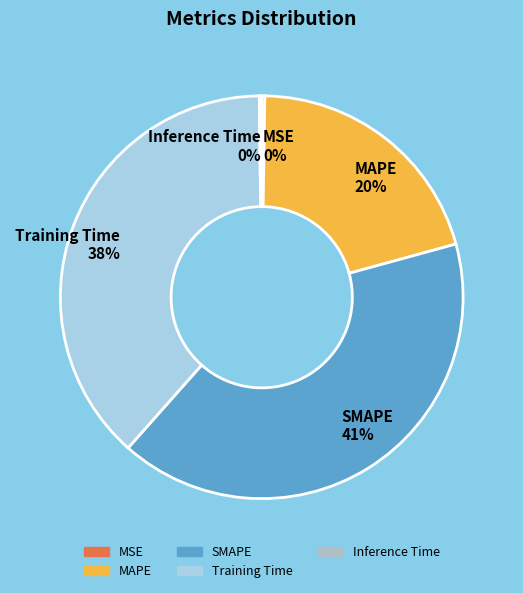

Which category has the biggest portion of the pie?

SMAPE